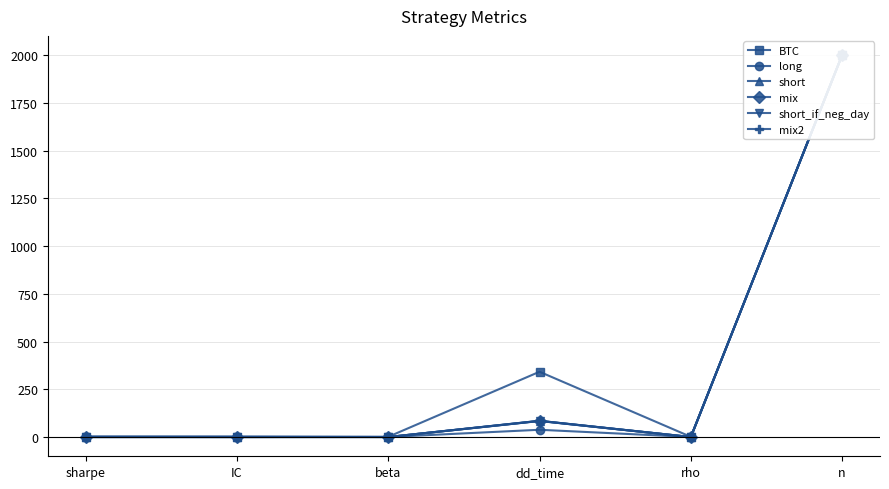

How many interior local valleys does the BTC series have?

2